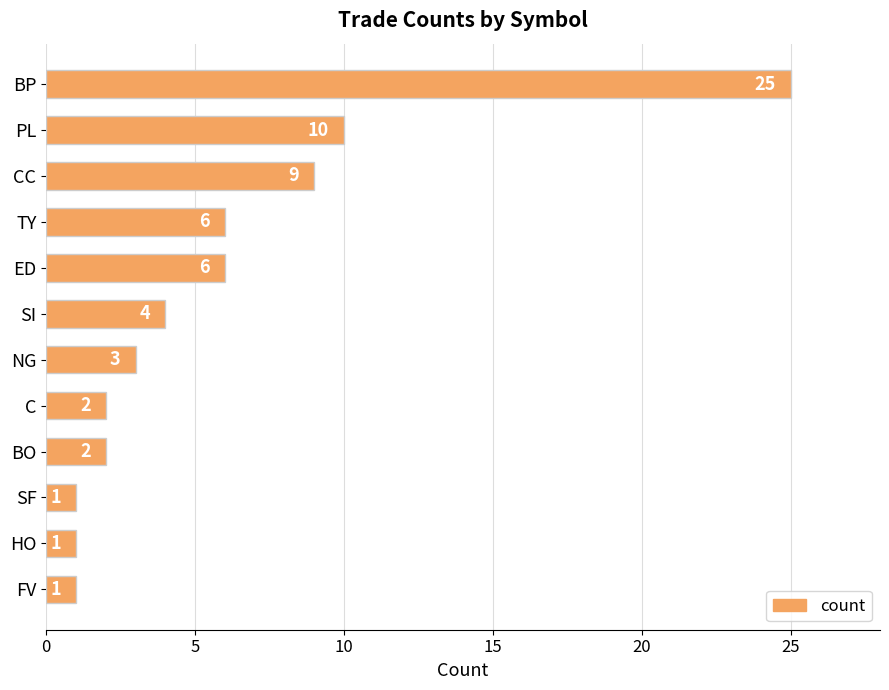

What is the label of the 12th bar from the top?

FV